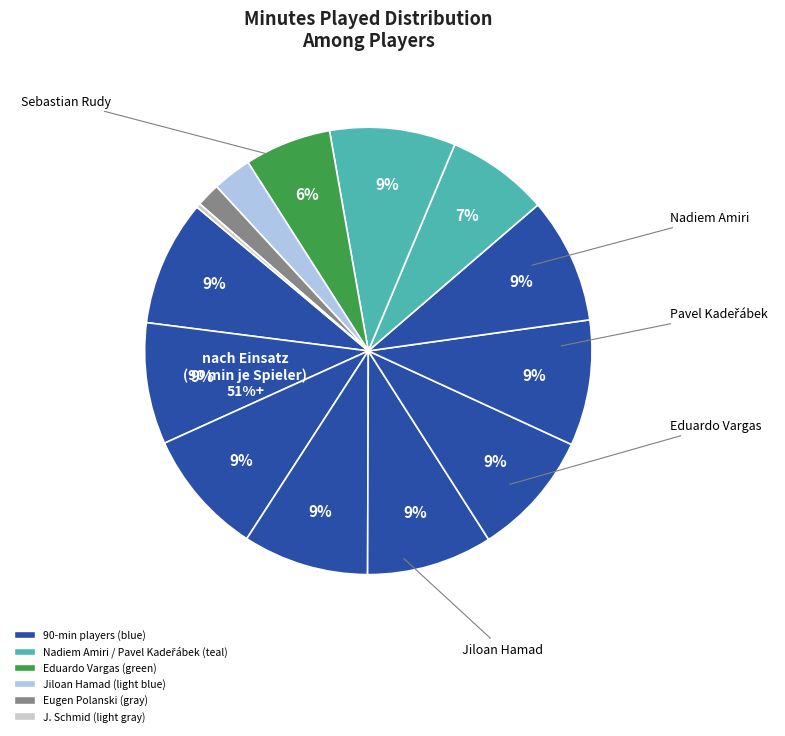

Do Jiloan Hamad and Fabian Lukas Schär together represent more than half of the pie?

No